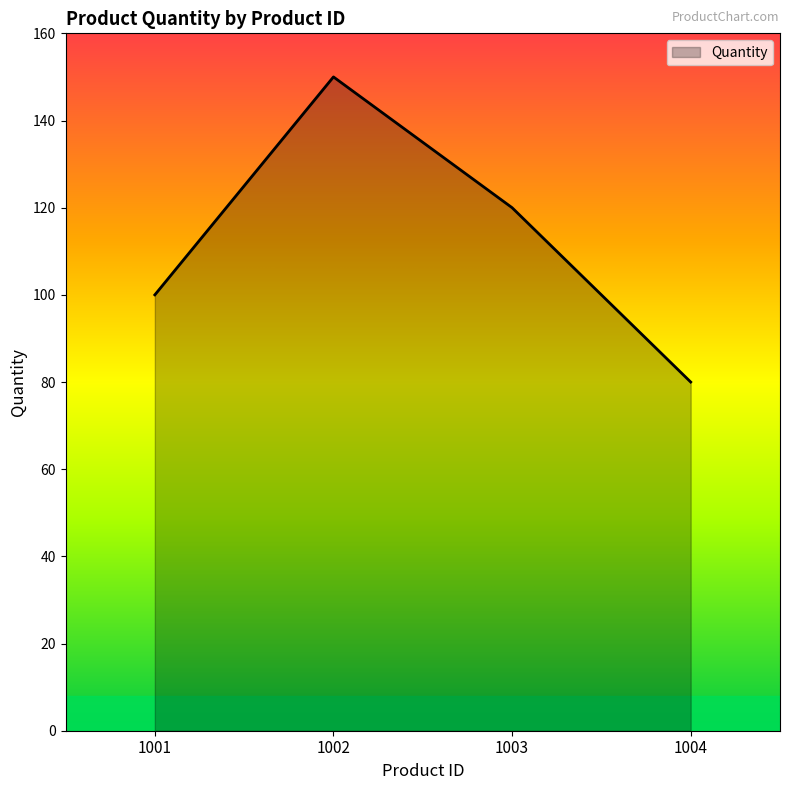

Count the number of categories in the chart.

4